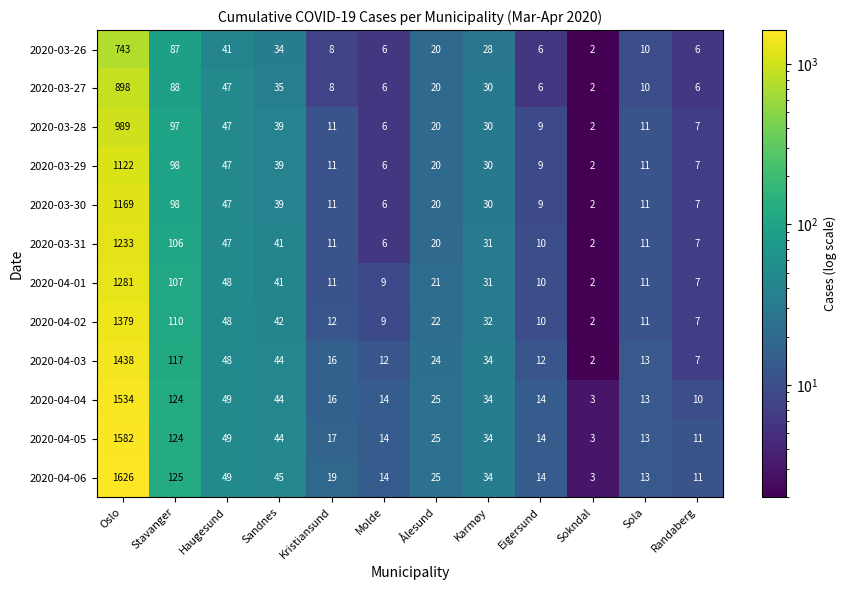

What is the maximum value for 2020-04-03?

1438